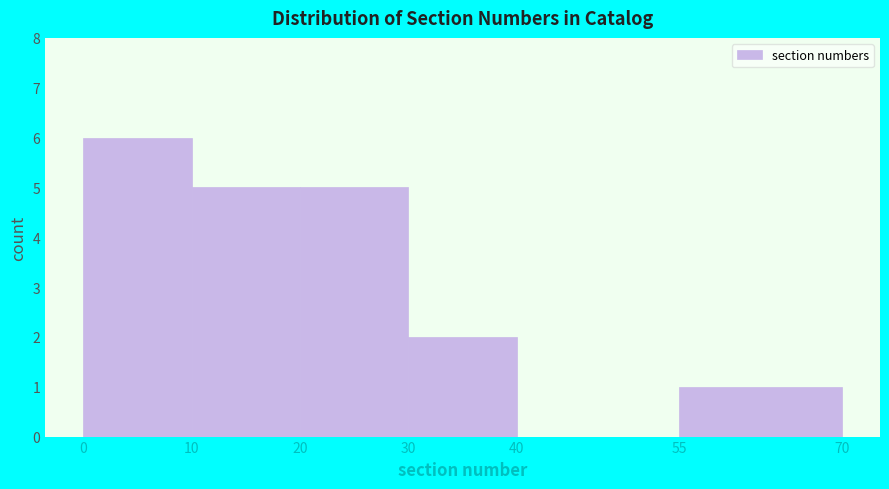

How tall is the bar that spans 30 to 40 on the x-axis? The values are not printed on the chart, so give them approximately, as read against the axis.

2